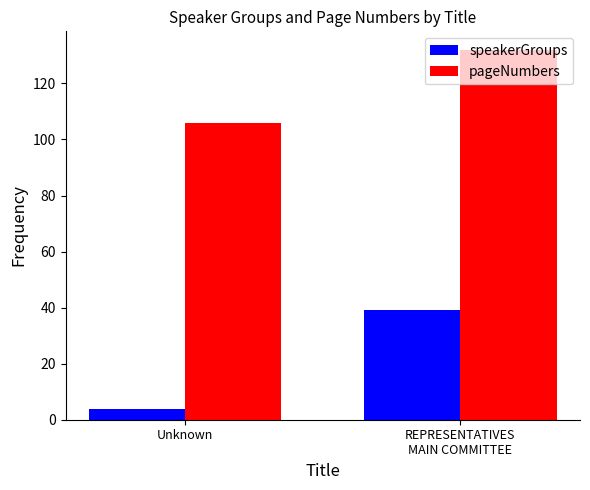

Which category has the highest value in the speakerGroups series?

REPRESENTATIVES
MAIN COMMITTEE